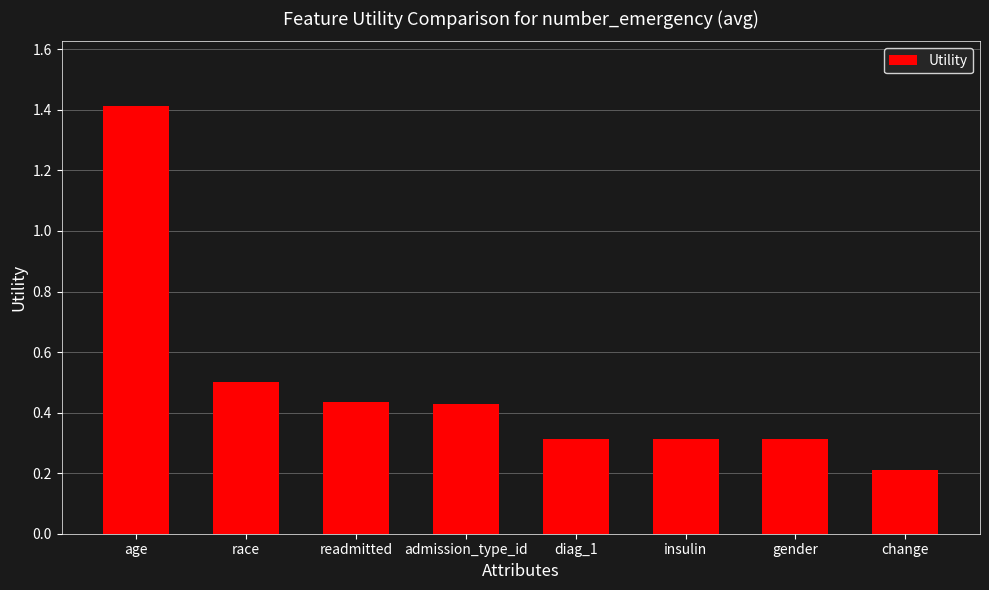

Where is the data nearest to the value 0?

change